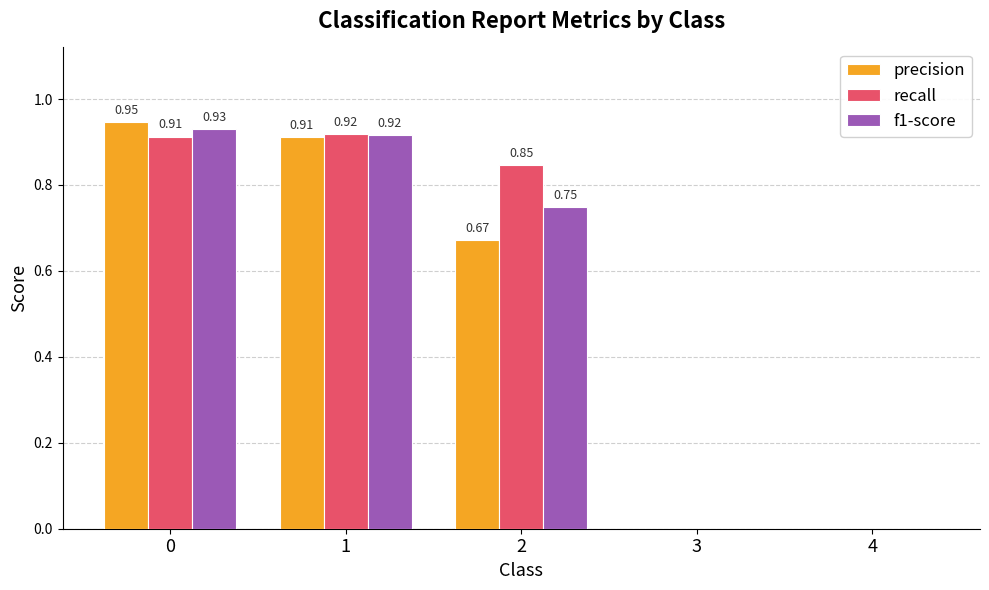

What is the sum of all recall values?

2.7